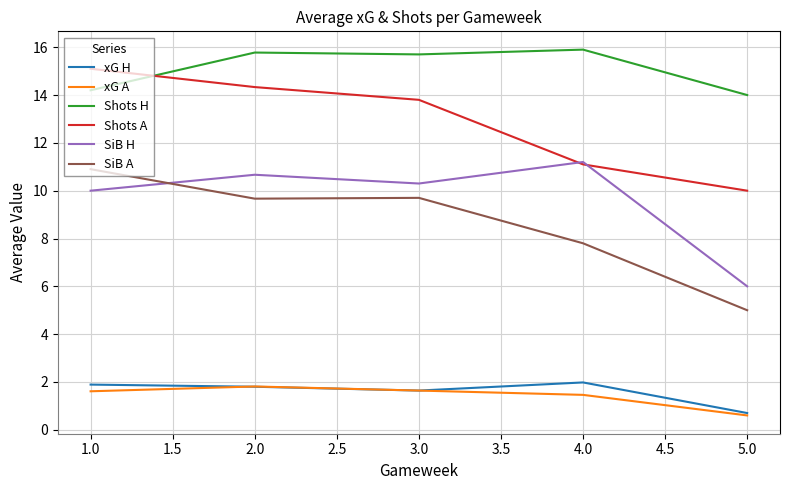

At which label does xG A first exceed 1?

1.0